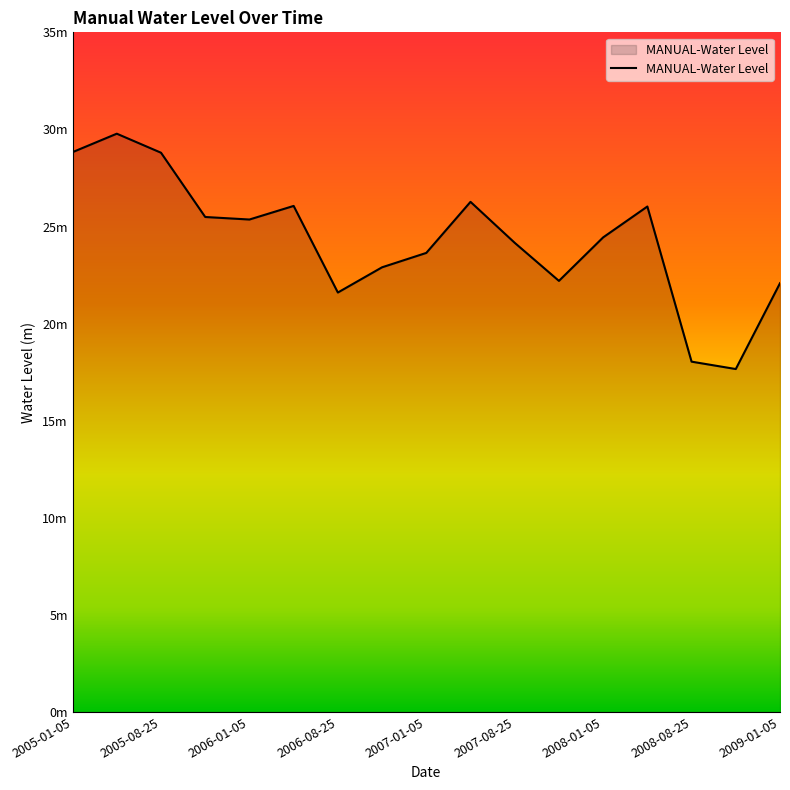

Where does the data first go above 24?

2005-01-05